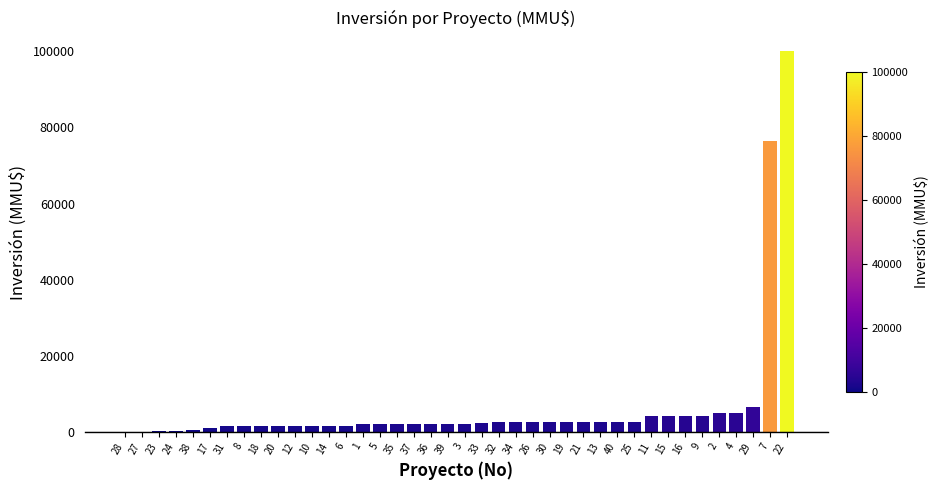

What is the maximum value shown in the chart?

100000